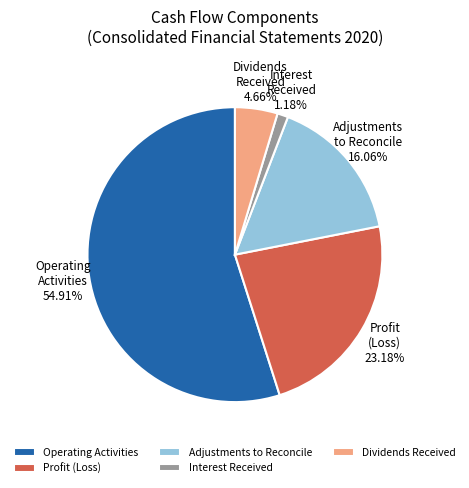

Rank the categories by value from lowest to highest.

Interest Received, Dividends Received, Adjustments to Reconcile, Profit (Loss), Operating Activities